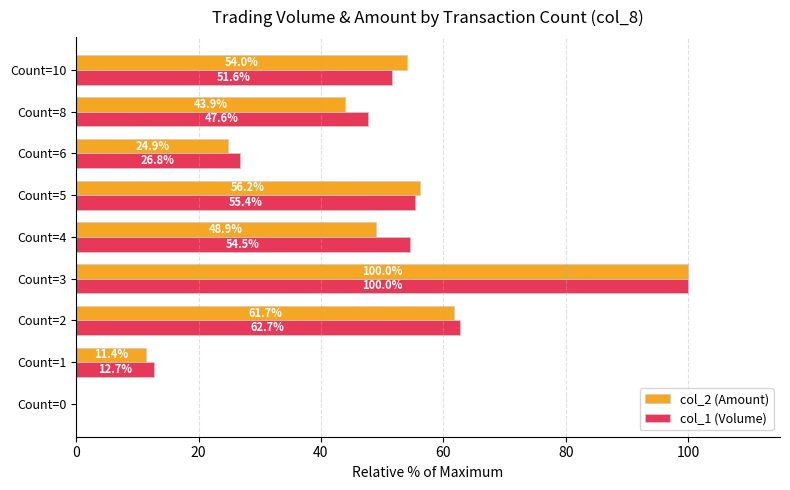

The col_2 (Amount) series shows 37.7 at Count=10. True or false?

False